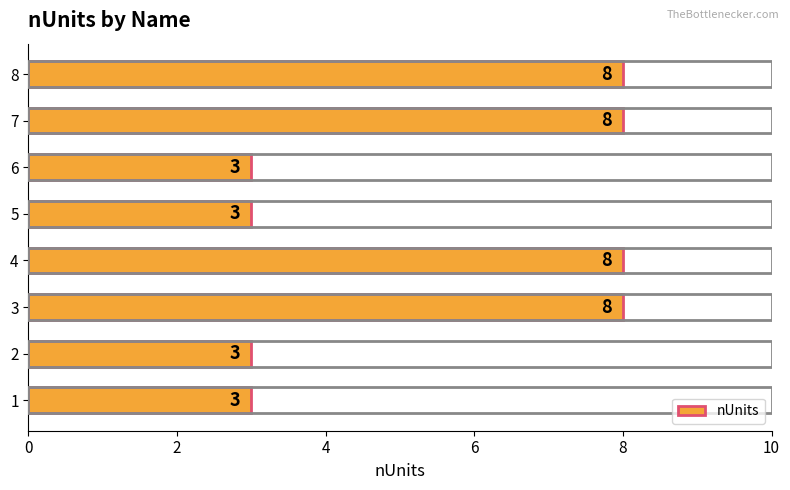

What is the average value?

6